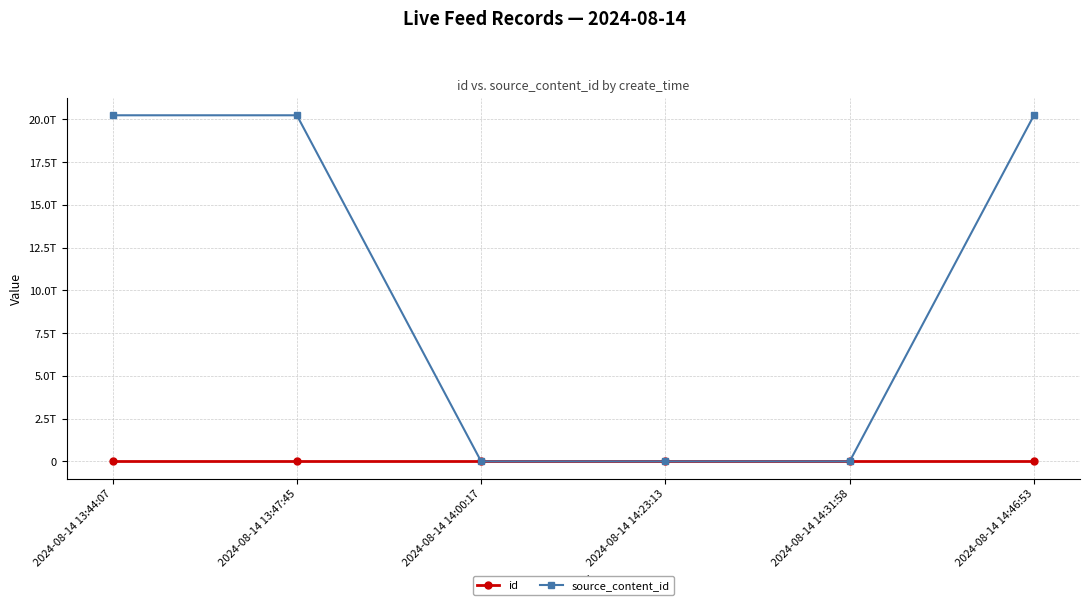

What are all the series names shown in the legend?

id, source_content_id